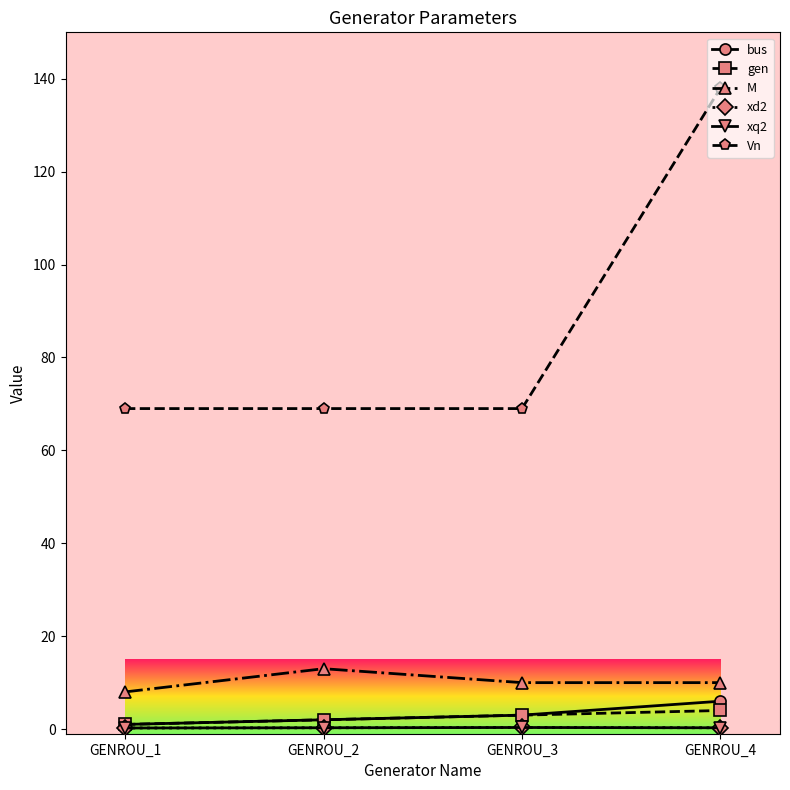

What is the greatest value displayed?

138.0